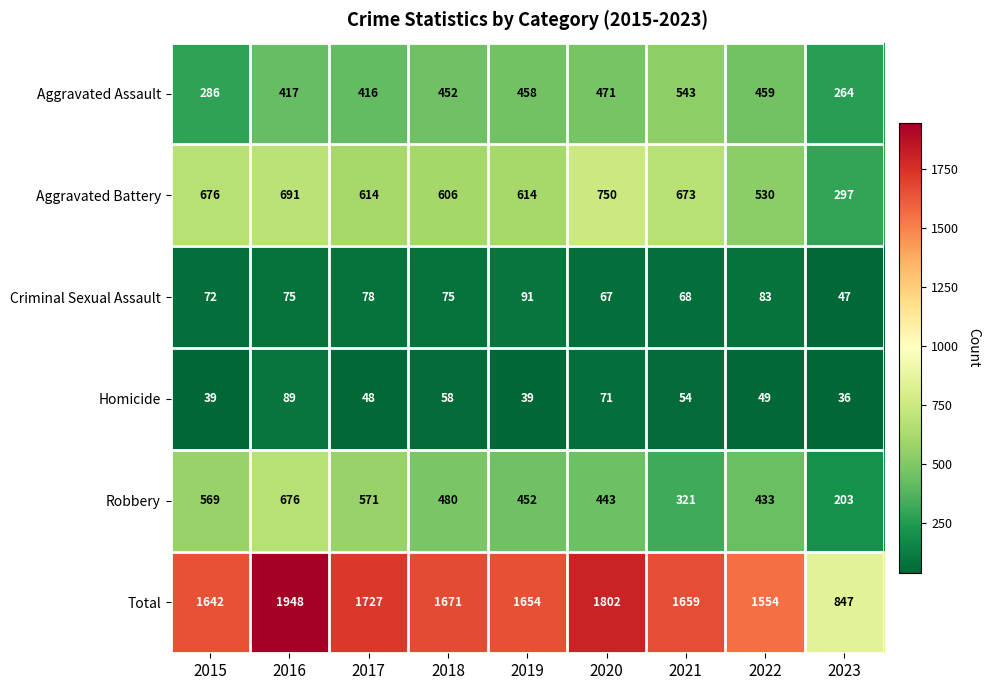

What is the difference between the maximum and minimum values in the Criminal Sexual Assault series?

44